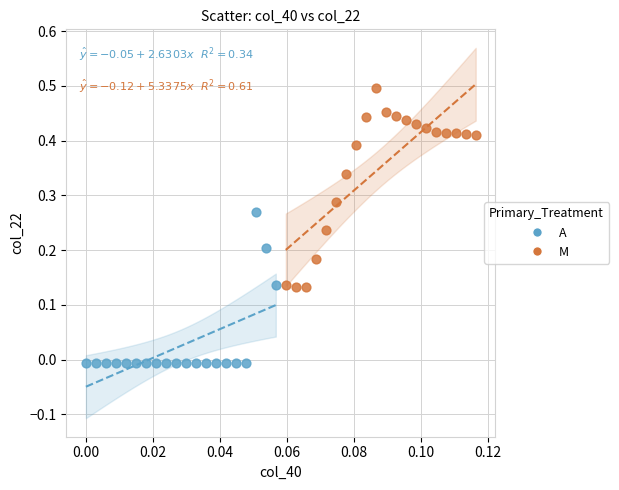

Which series contains the highest Y value?

M